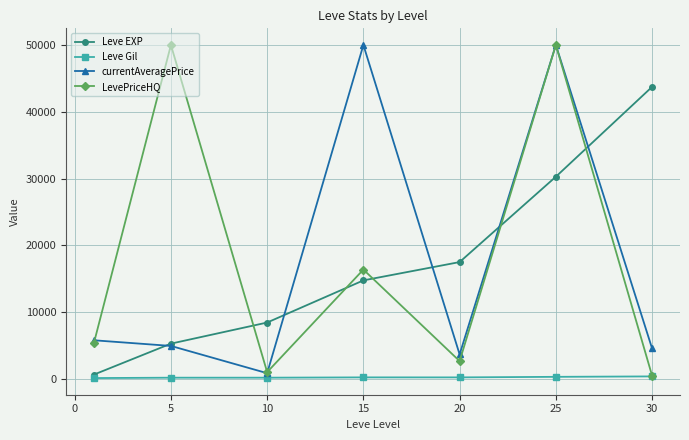

What is the value of the currentAveragePrice point at the 5th from the left?

3655.0